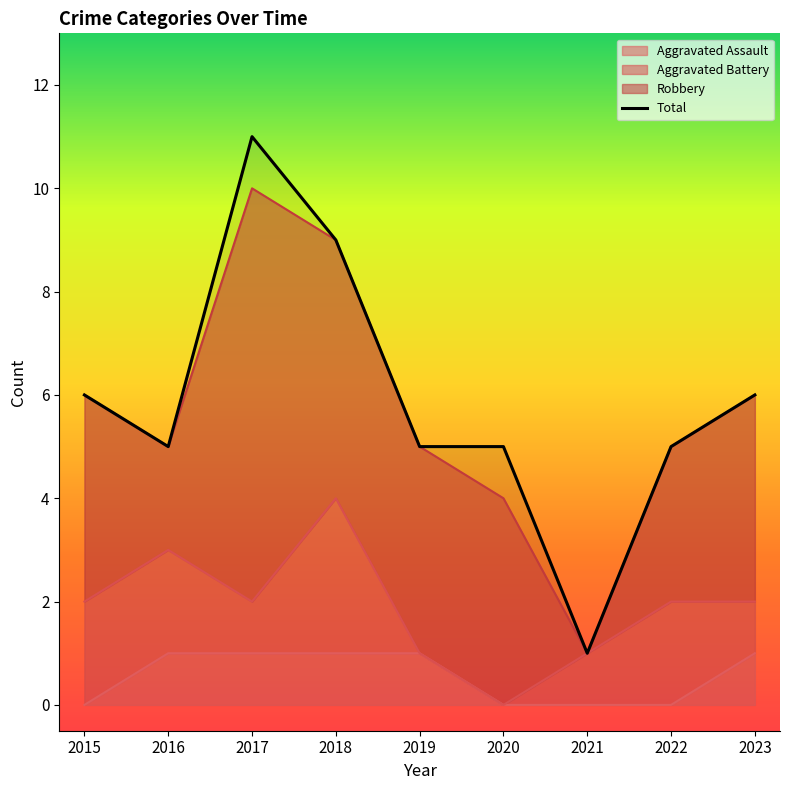

What is the minimum value shown in the chart?

1